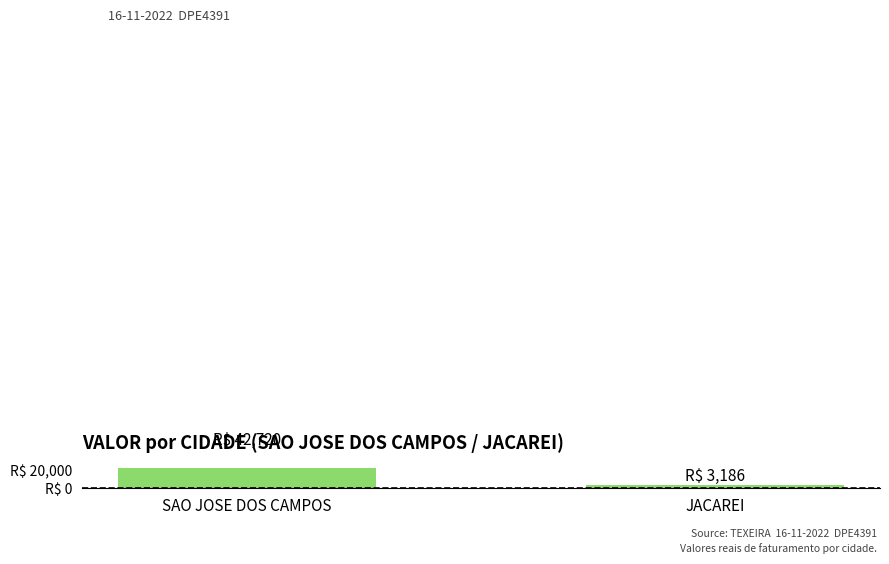

Read the value at JACAREI.

3186.0